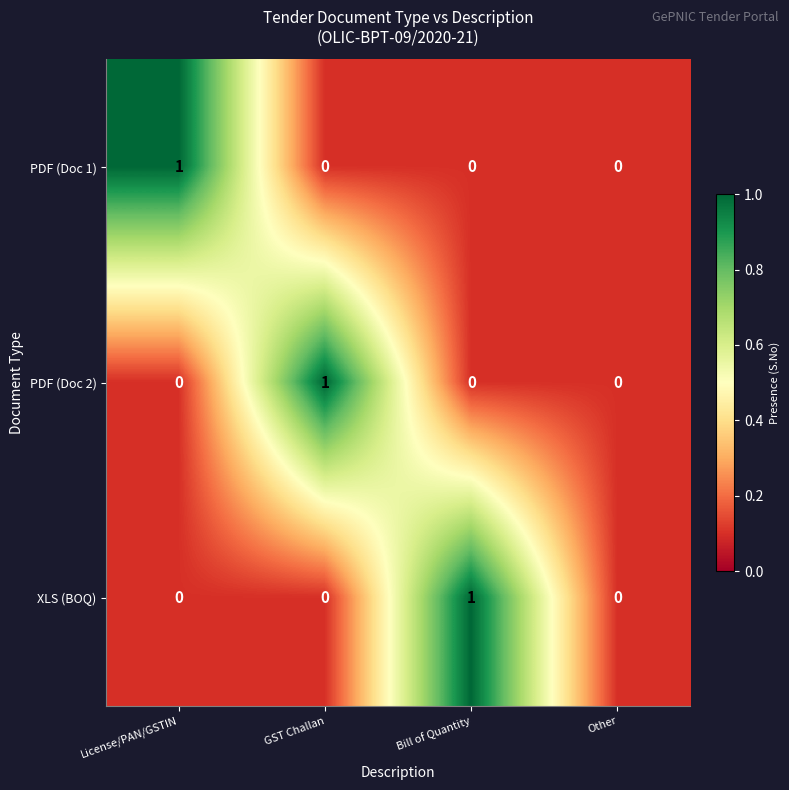

Reading left to right, transcribe all the data shown in this chart.

PDF (Doc 1): 1	0	0	0
PDF (Doc 2): 0	1	0	0
XLS (BOQ): 0	0	1	0